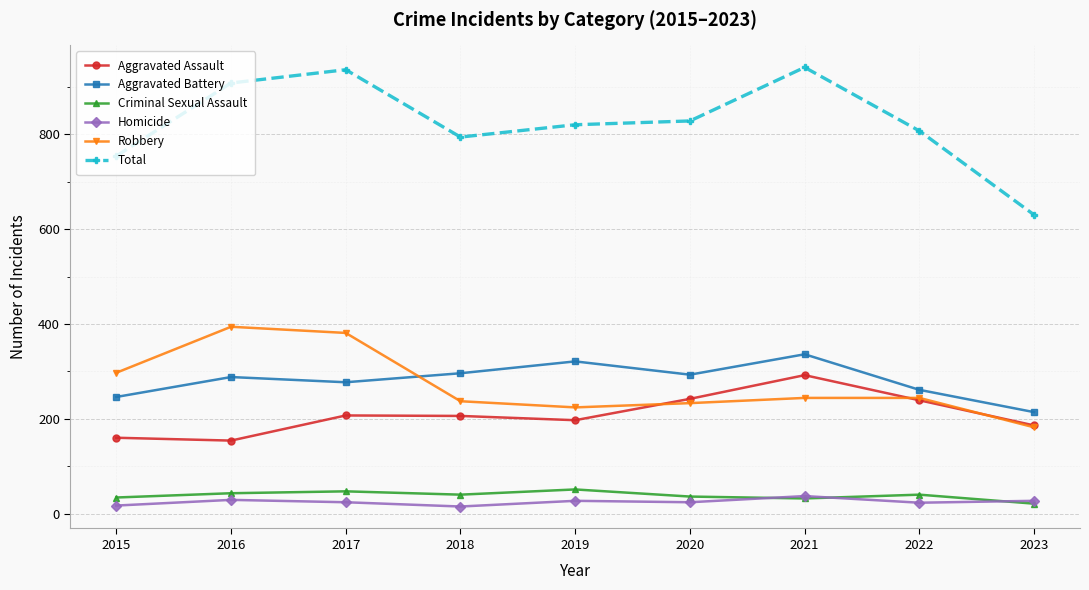

Which category has the lowest value in the Criminal Sexual Assault series?

2023